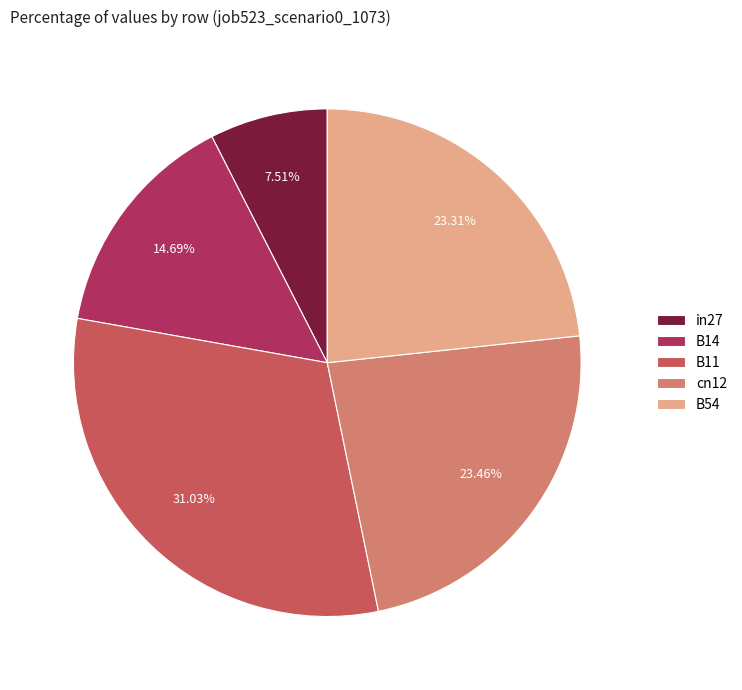

Is B54 the majority of the pie?

No